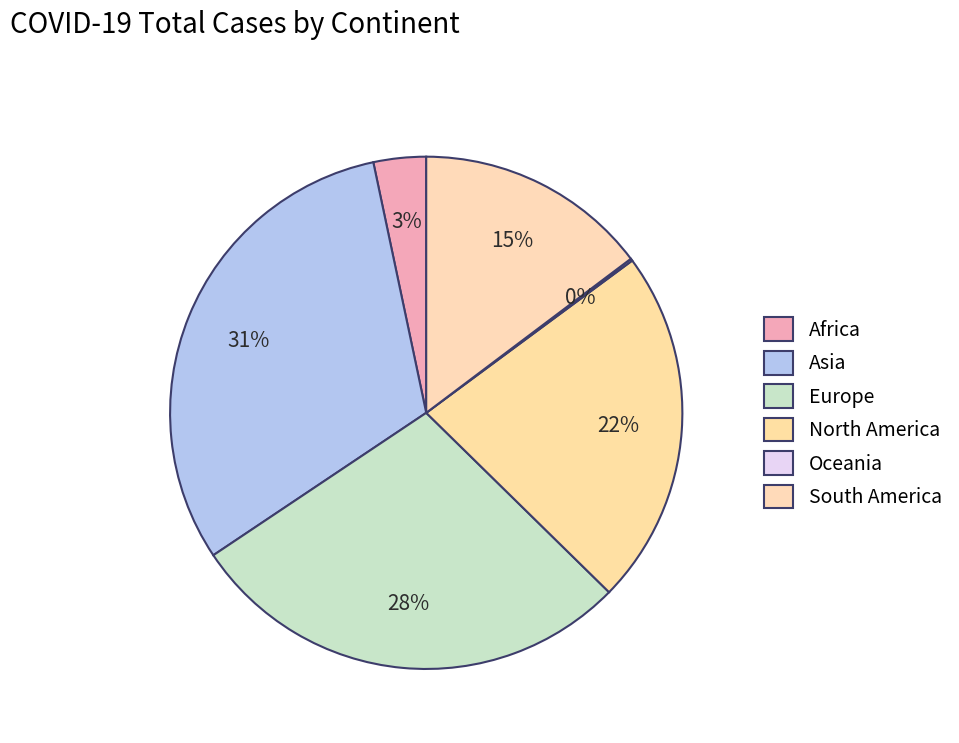

Count the number of slices in the pie.

6